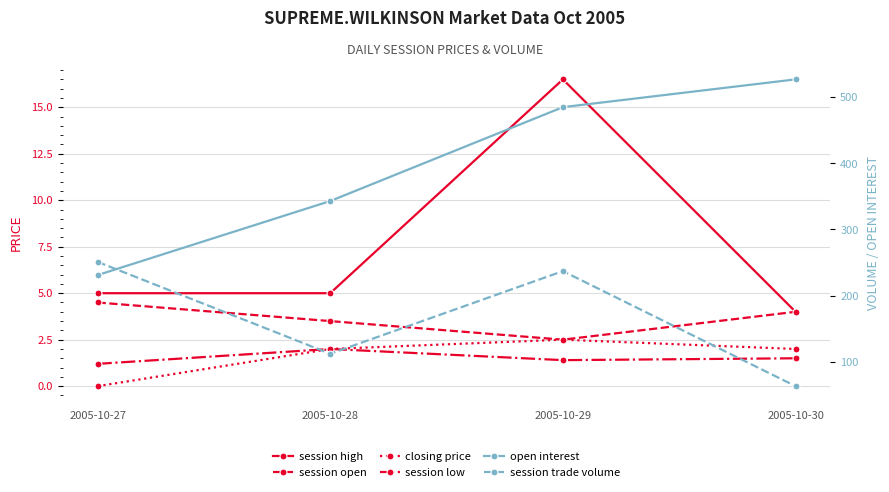

Where is session low nearest to the value 1?

2005-10-27